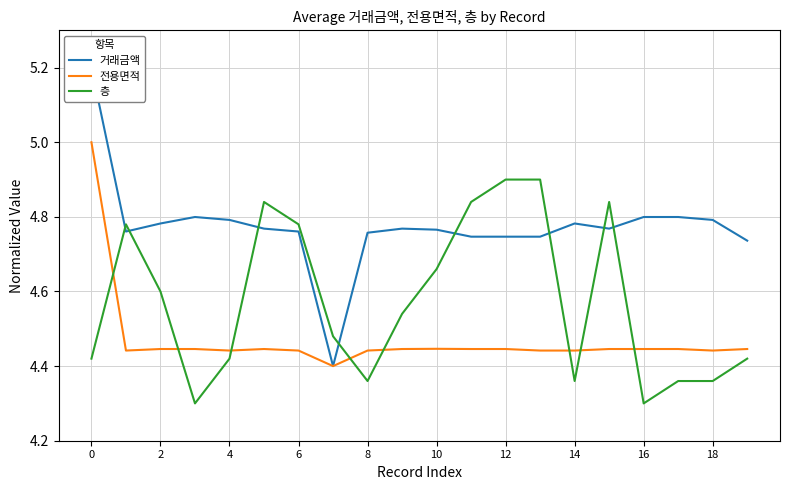

What is the maximum value for 층?

4.9